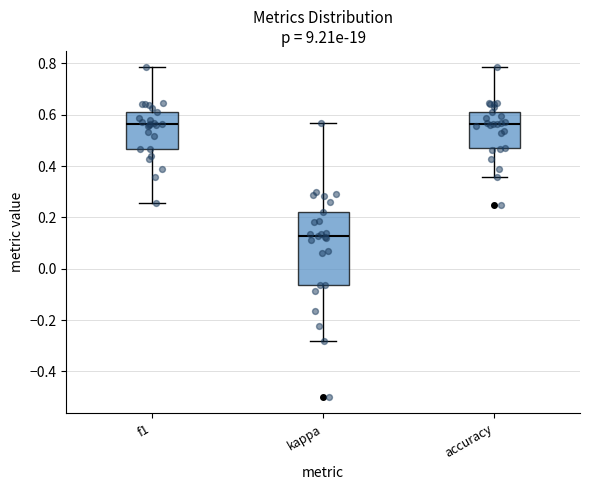

Where is the lower edge of the box for f1 on the y-axis? The values are not printed on the chart, so give them approximately, as read against the axis.

0.46